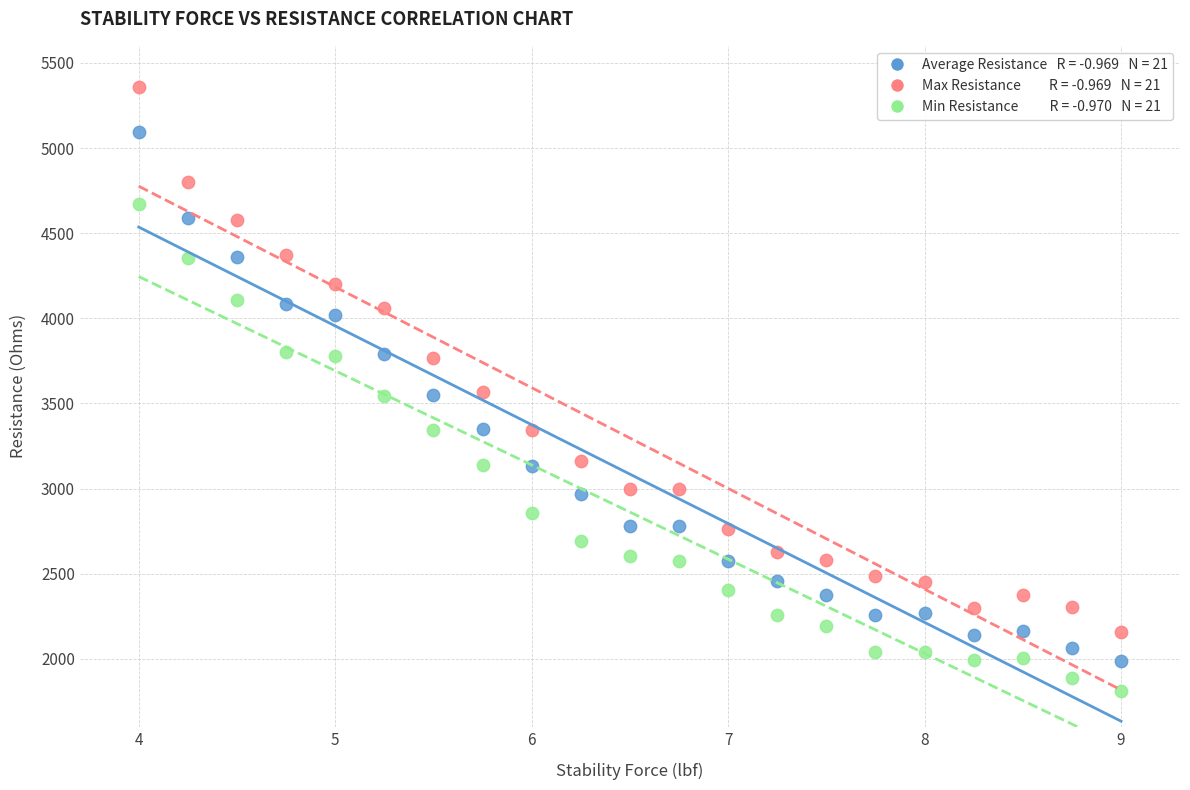

Across all data points, what is the range of Y values (max minus min)?

3544